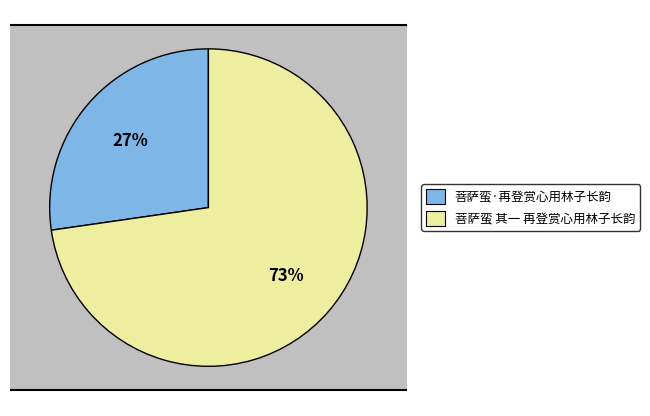

True or false: 菩萨蛮·再登赏心用林子长韵 accounts for 27% of the total.

True